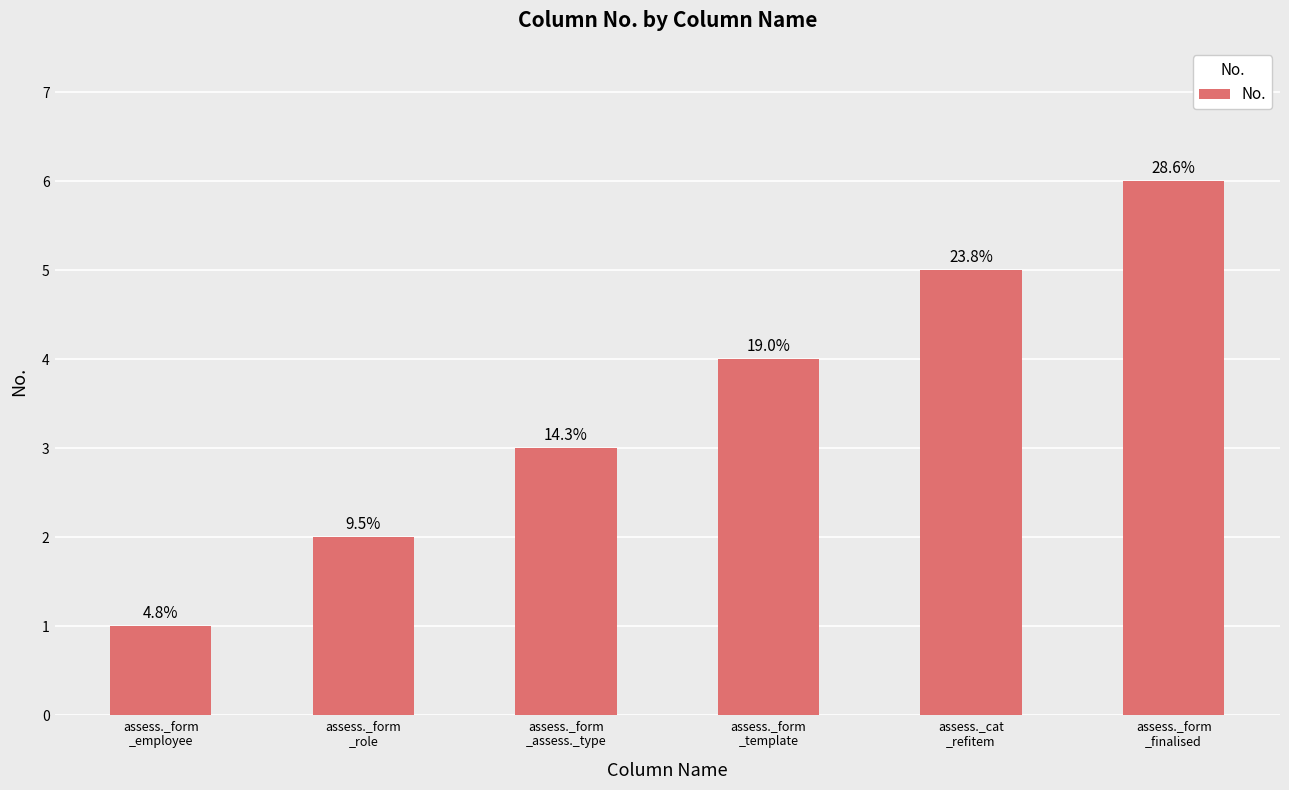

Which has a higher value, assess._form
_template or assess._form
_assess._type?

assess._form
_template